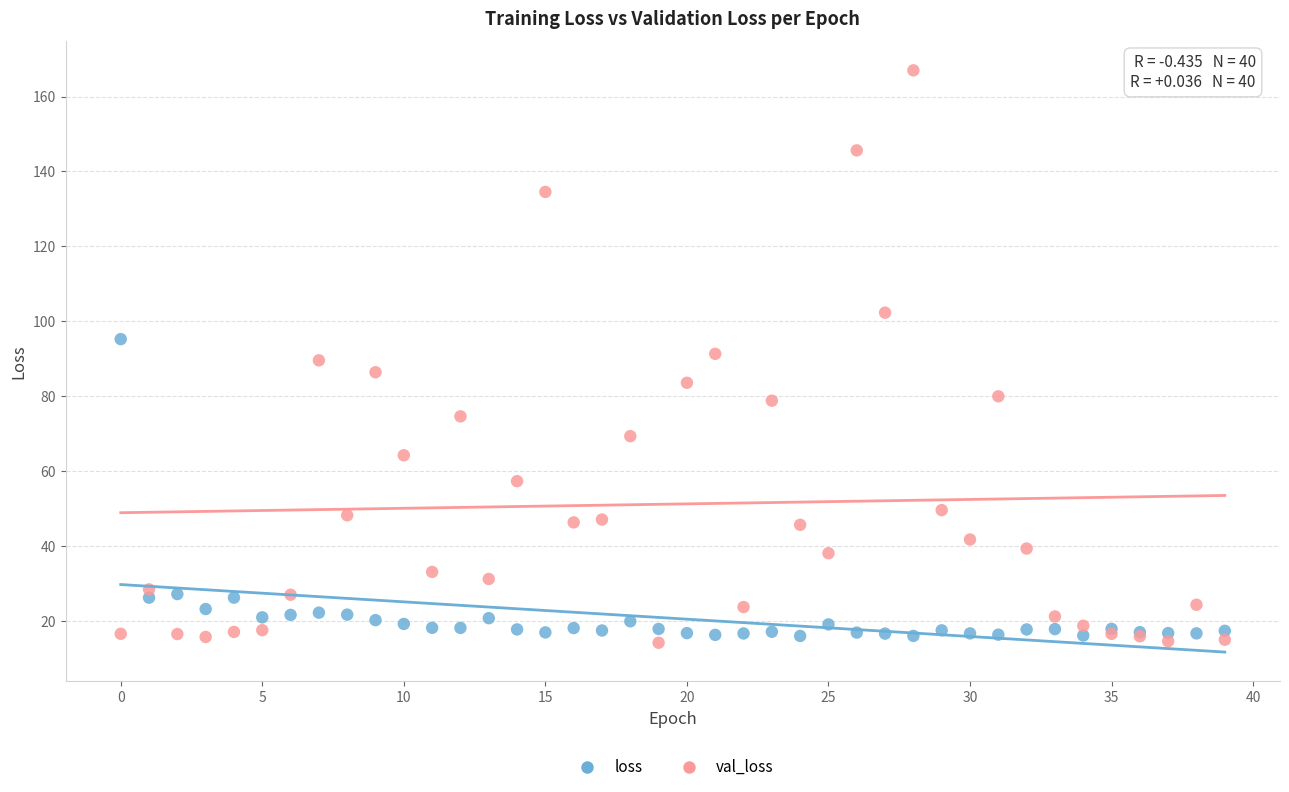

In the loss series, what Y value is closest to 55?

27.2